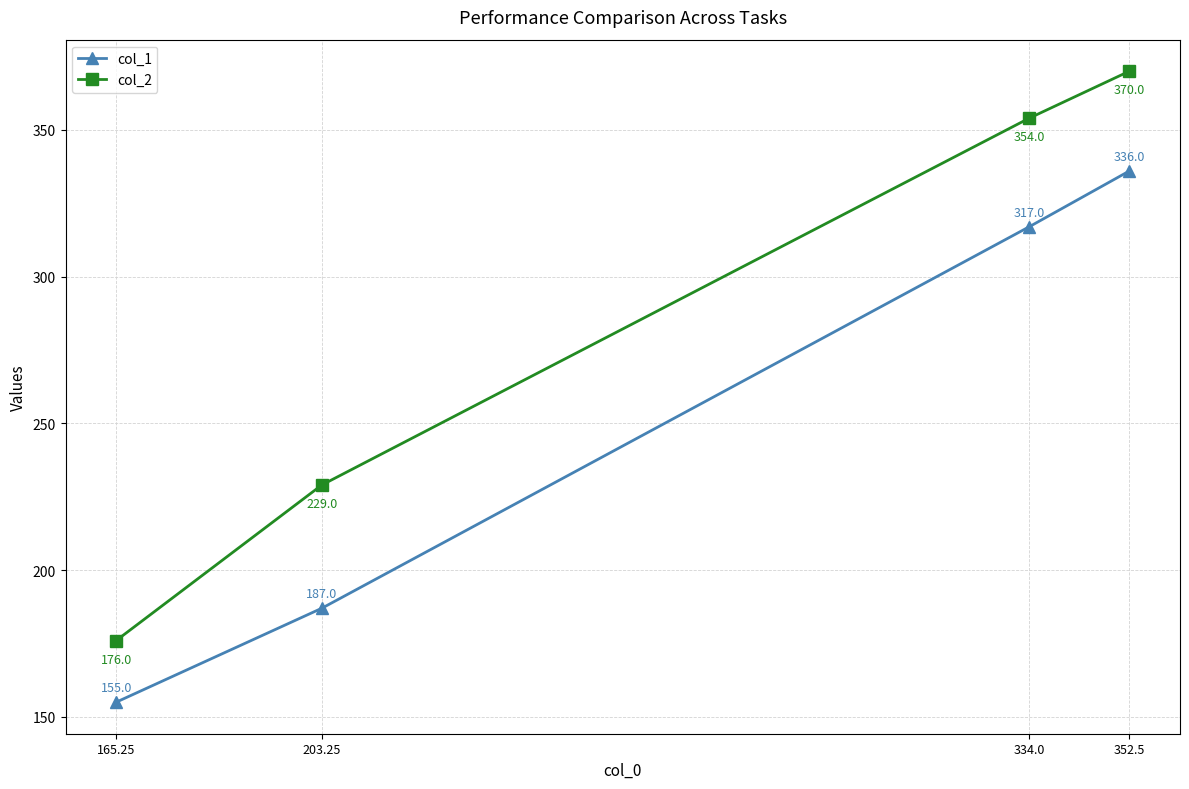

What are all the series names shown in the legend?

col_1, col_2